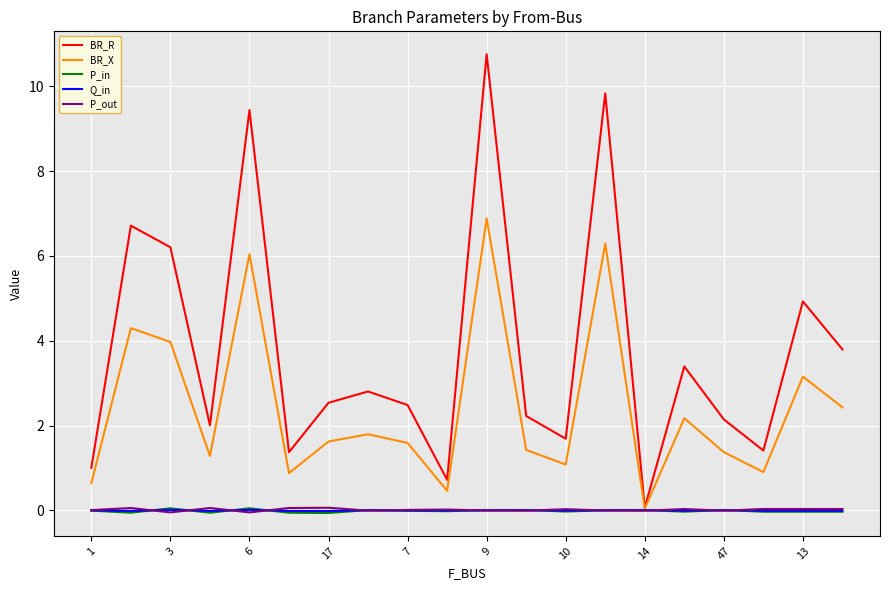

What is the maximum value shown in the chart?

10.8